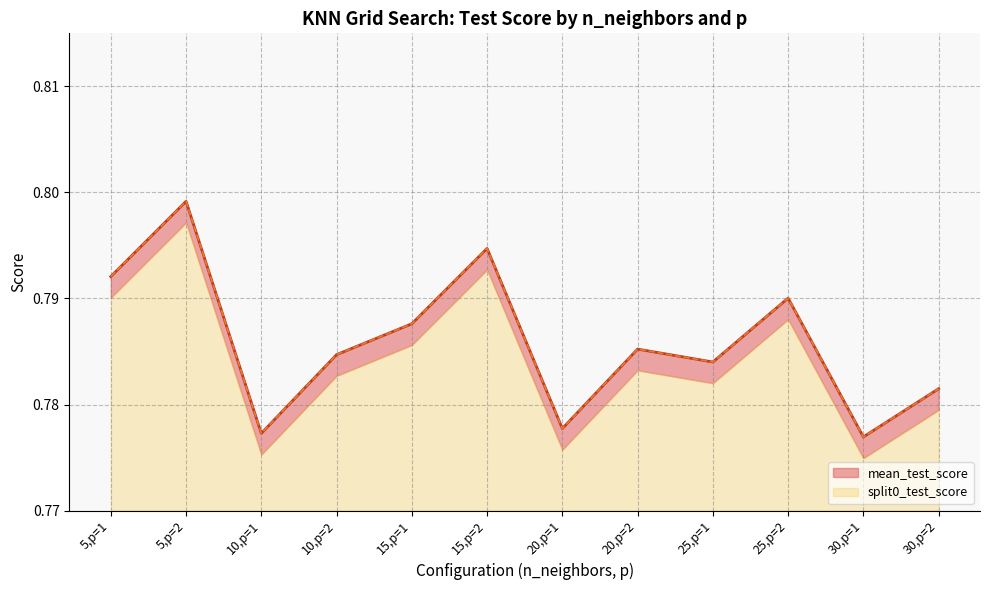

Count the mean_test_score values in the range 0 to 1.

12